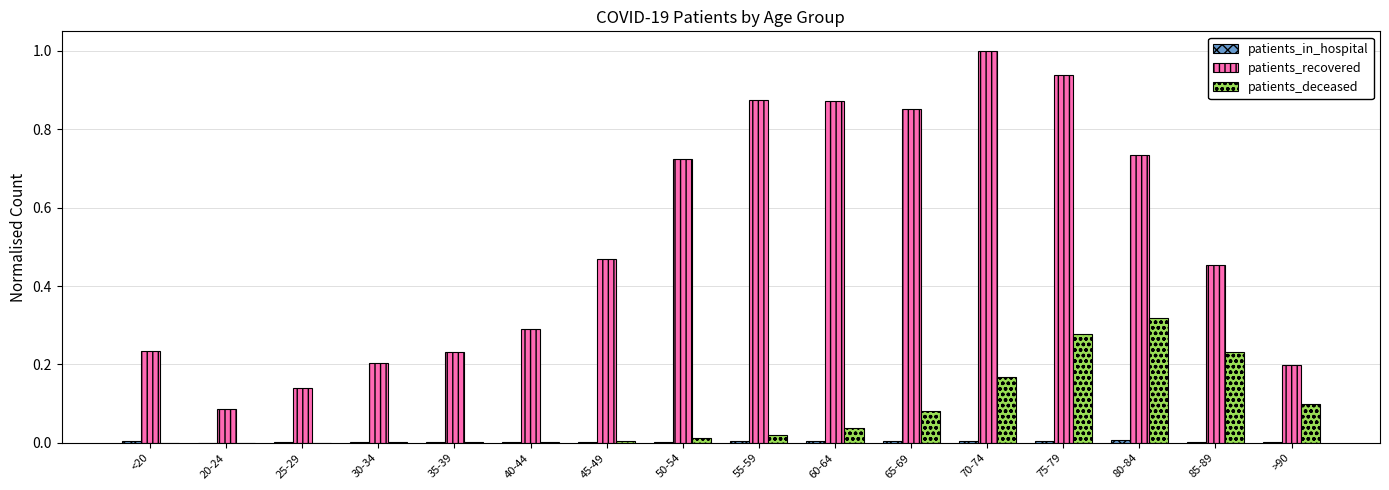

Which series has the largest total across all categories?

patients_recovered